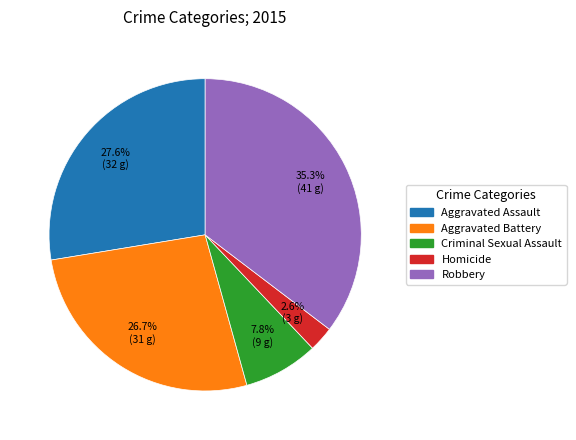

What is the ratio of the value at Aggravated Battery to the value at Homicide?

10.3